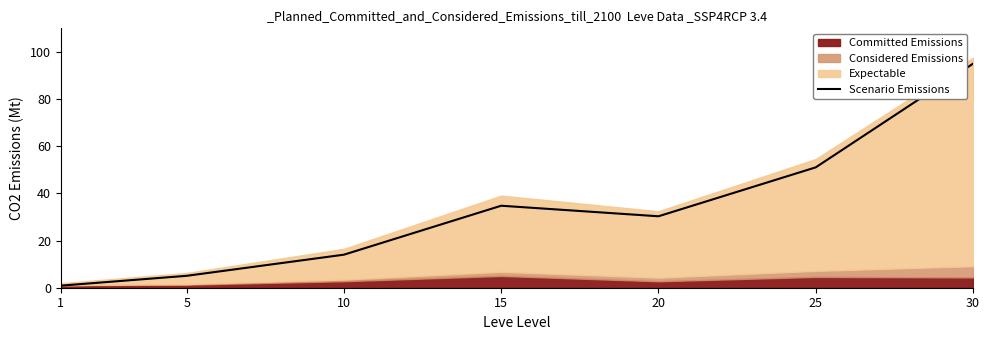

Where is the first local maximum?

15